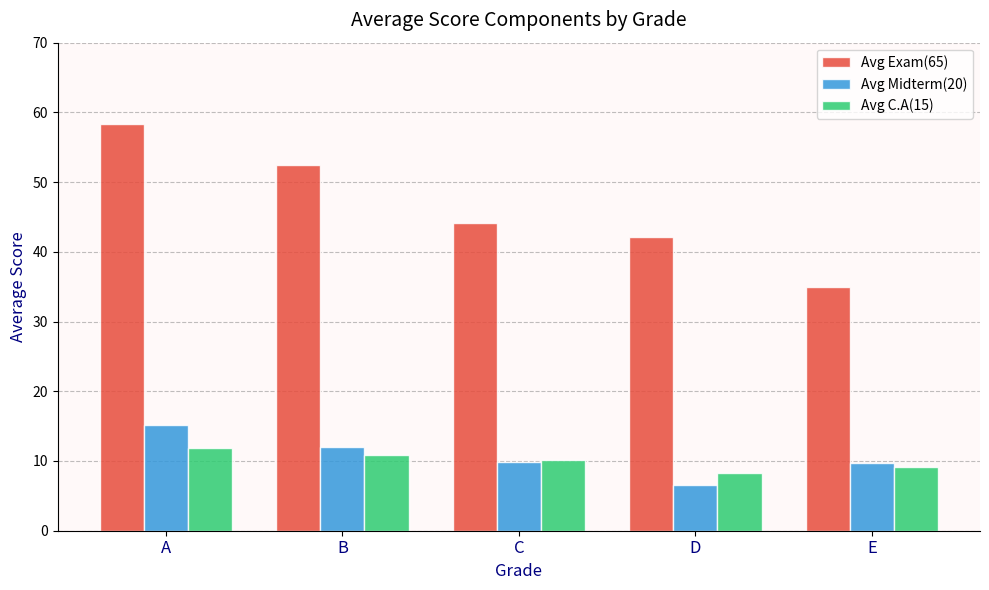

How many data points in Avg C.A(15) are less than 10?

2